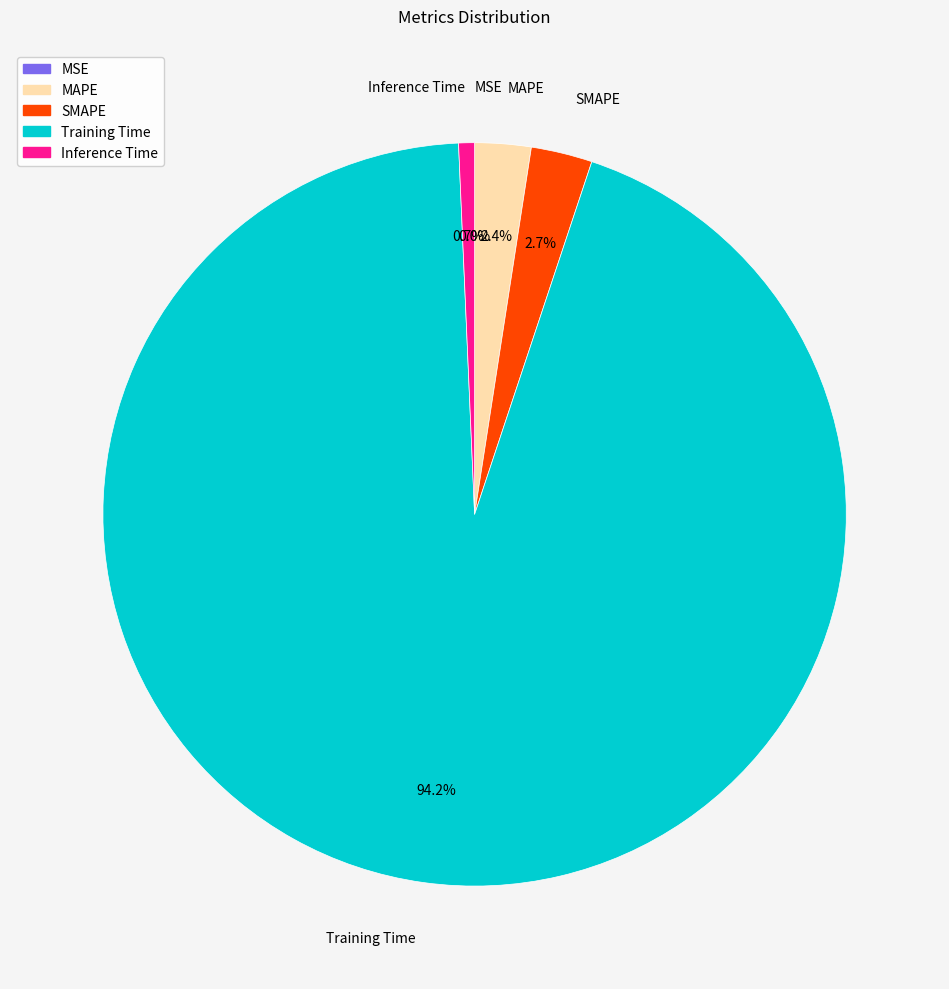

To the nearest percent, what is the average slice percentage?

20%